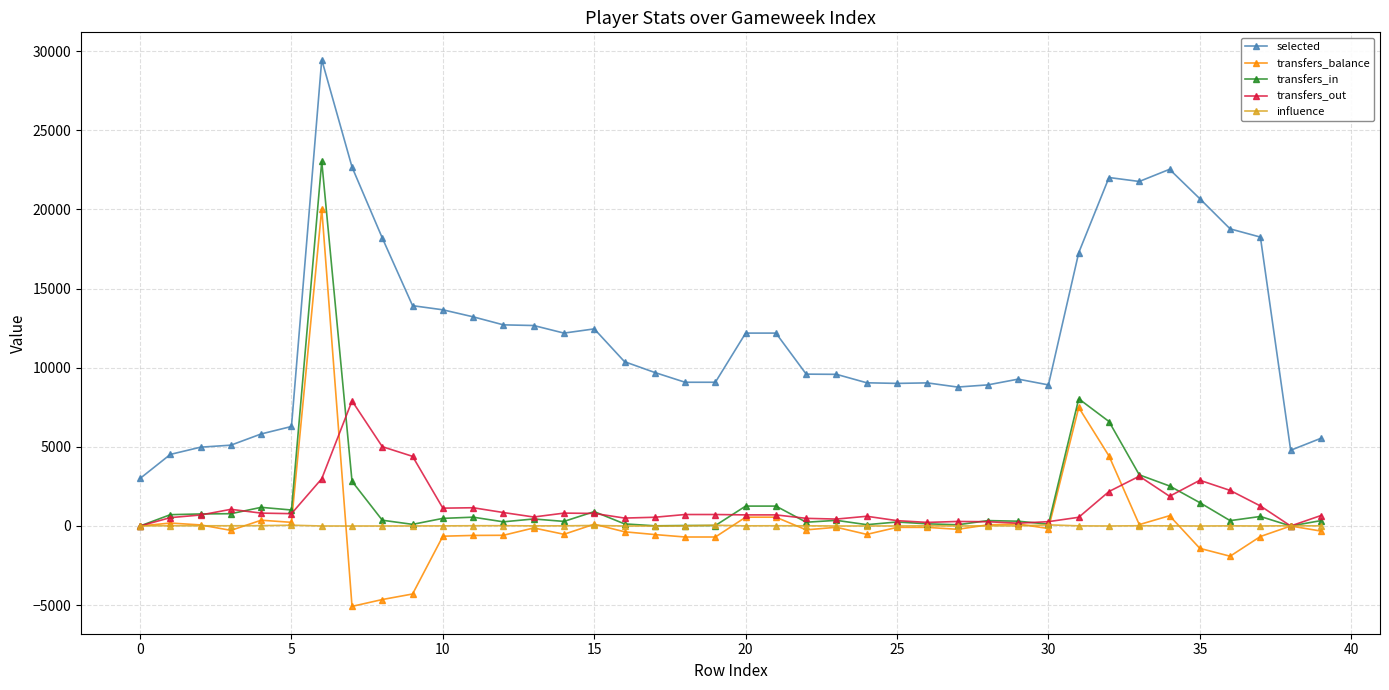

True or false: transfers_in has more than 1 interior local peaks.

True